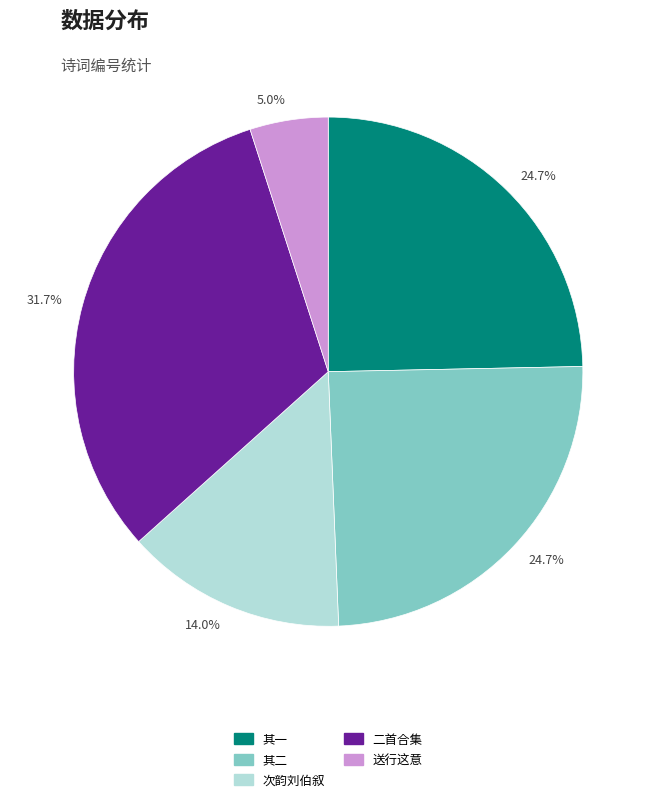

Does any single category account for the majority?

No